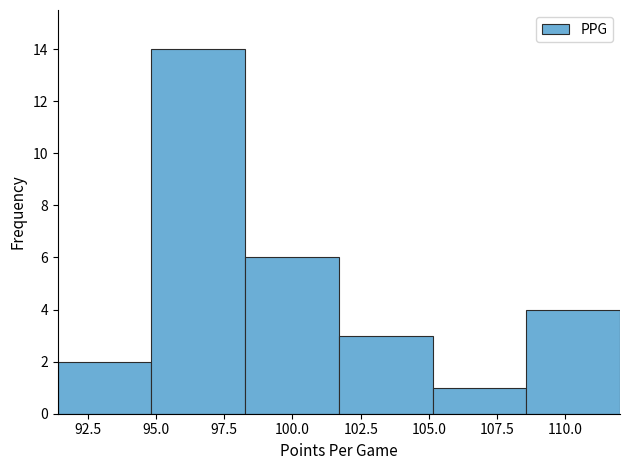

Which range on the x-axis has the tallest bar?

95.0 to 98.5